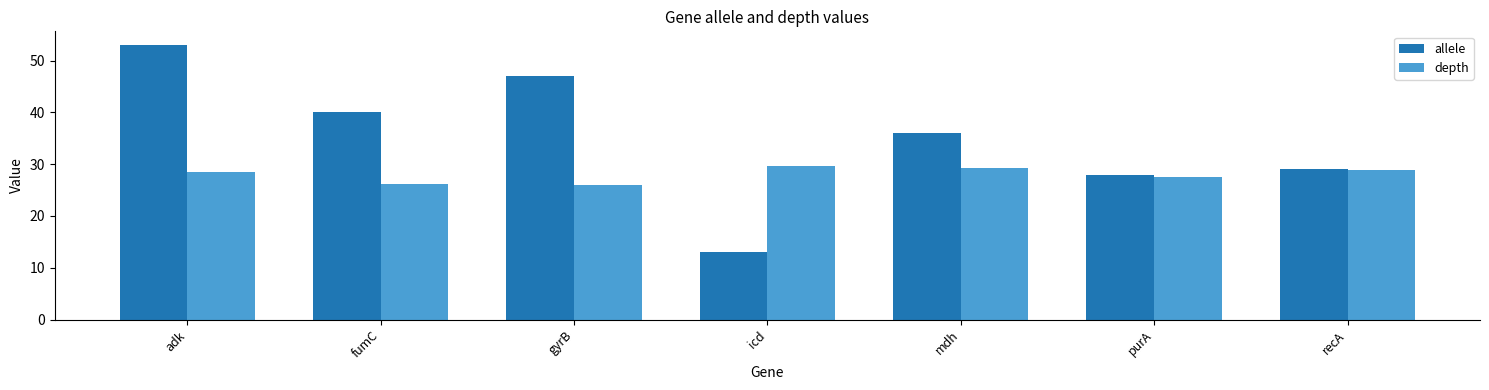

Rank the series at adk from highest to lowest value.

allele, depth